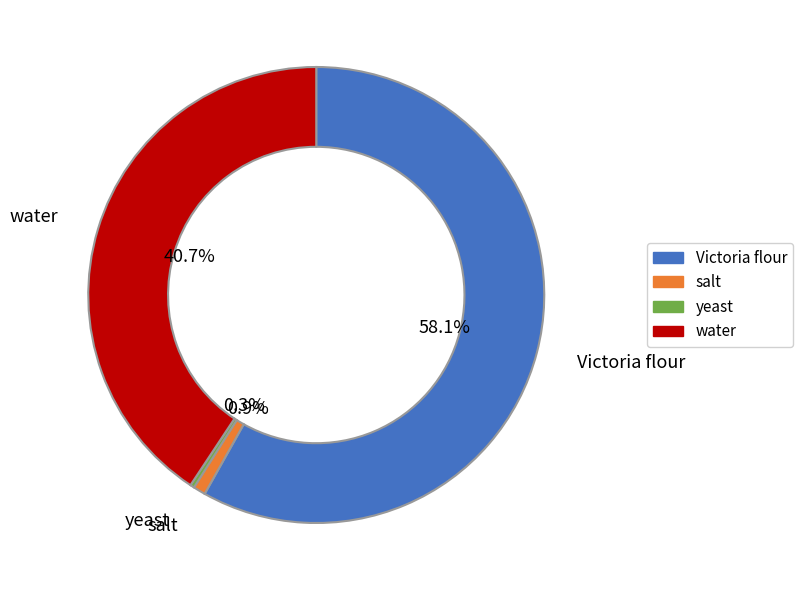

What is the largest slice in the pie chart?

Victoria flour